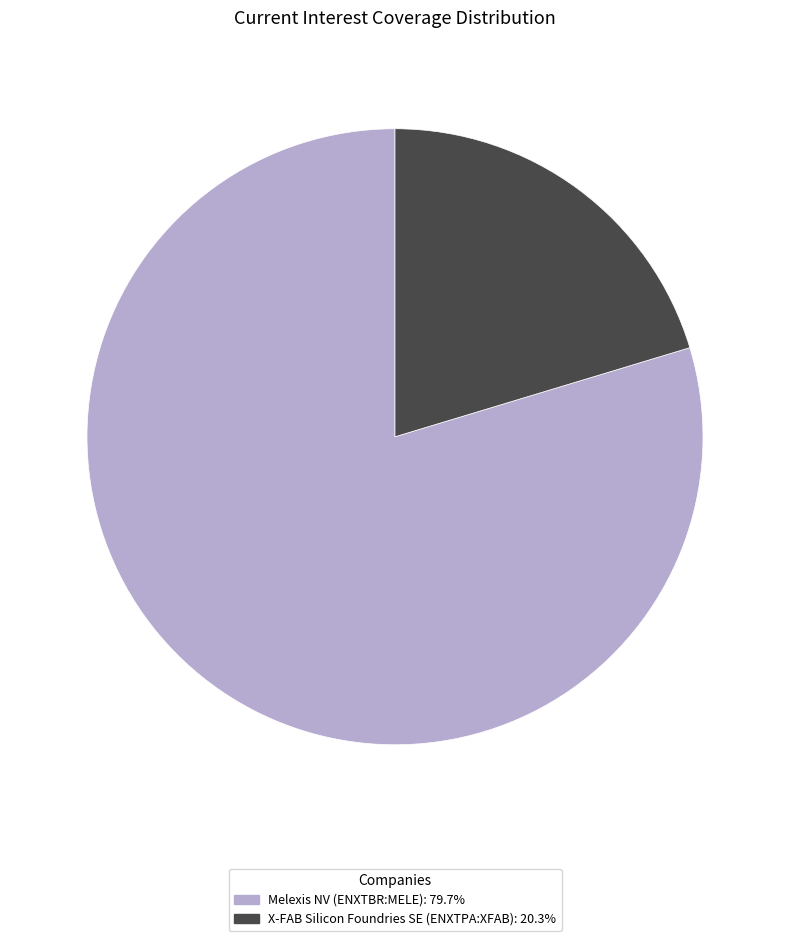

How many segments does this pie chart have?

2